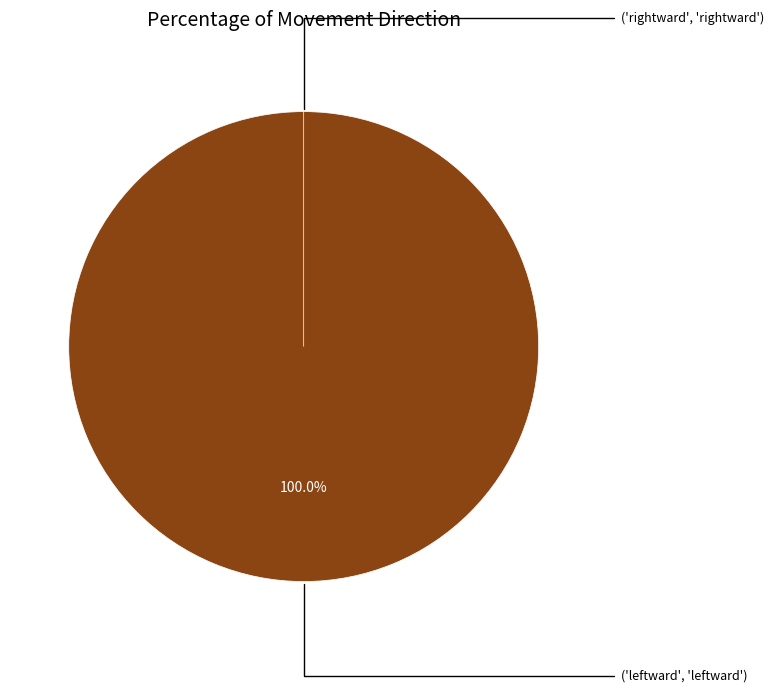

Does rightward represent more than half of the total?

No